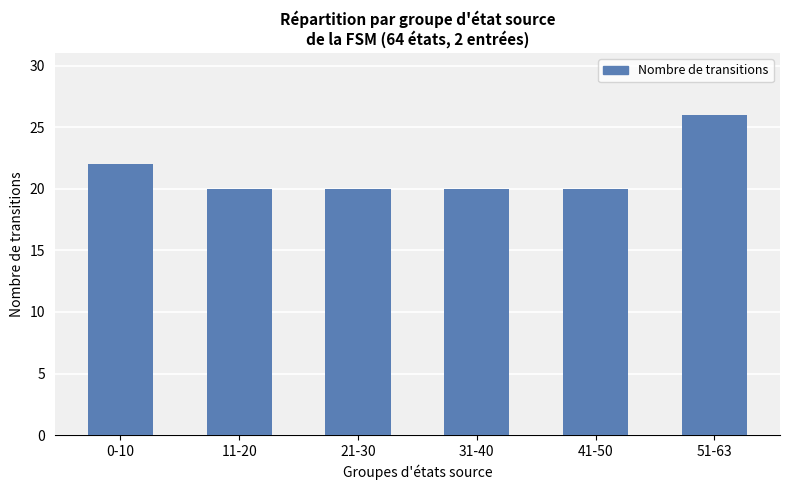

What is the average value?

21